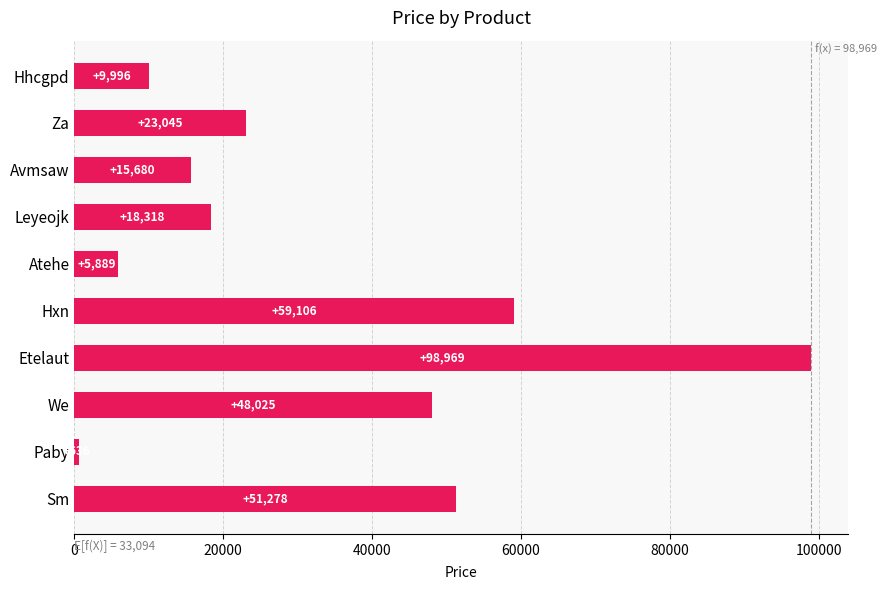

Which has a higher value, Paby or Hxn?

Hxn